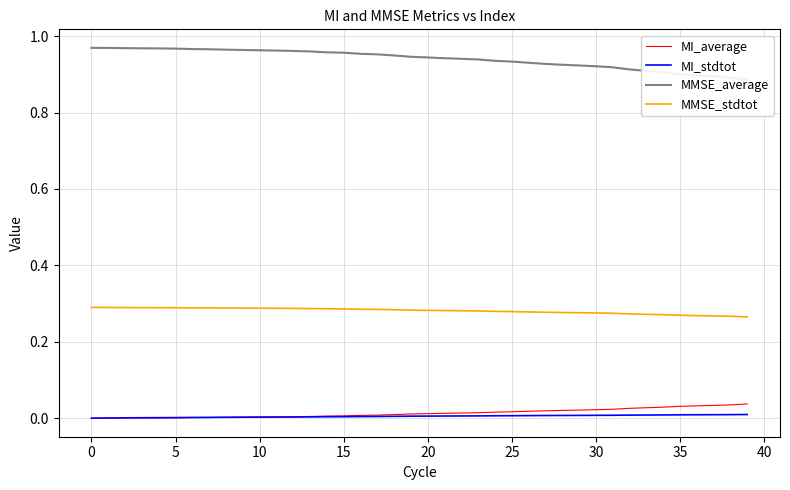

Is the value of MI_stdtot at 17 greater than the value of MI_average at 26?

No